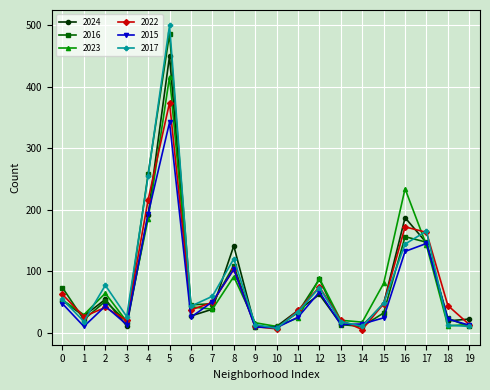

Which series has the widest spread of values?

2017